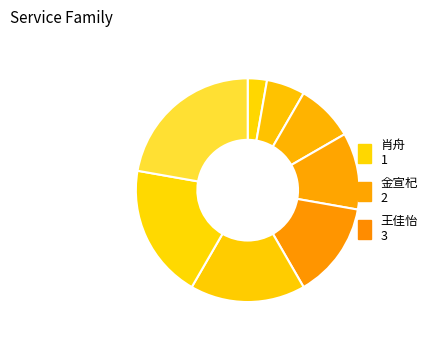

To the nearest percent, what is the difference between the largest and smallest slice percentages?

19%